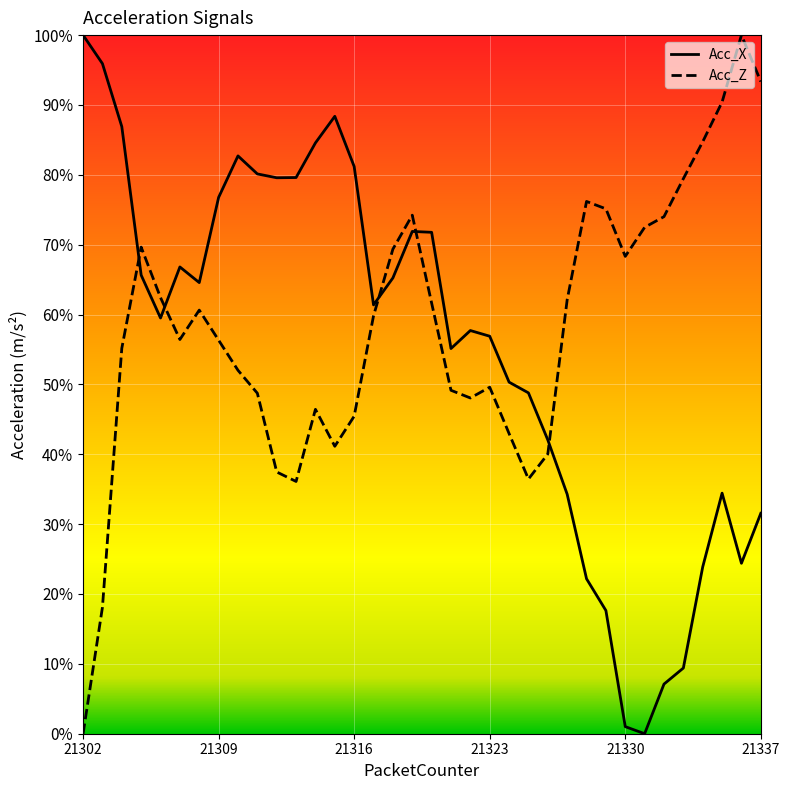

The Acc_Z series shows 13.2 at 21312. True or false?

False